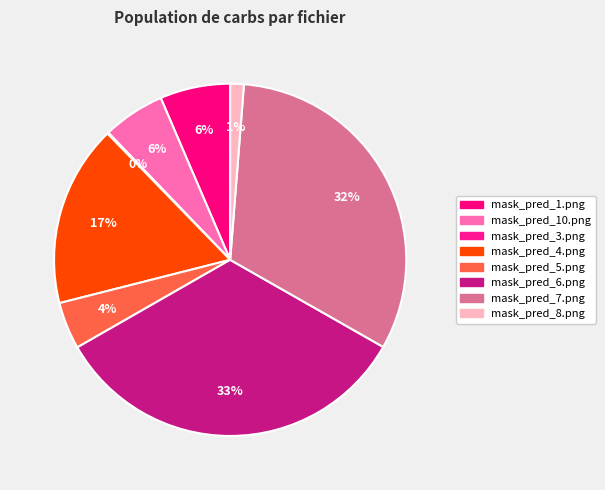

What percentage is the mask_pred_10.png slice, to the nearest percent?

6%